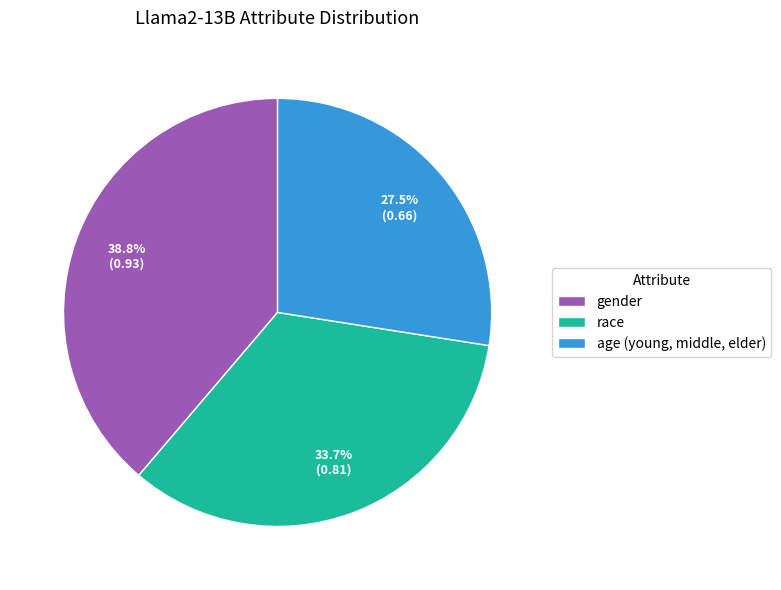

To the nearest percent, what is the average slice percentage?

33%